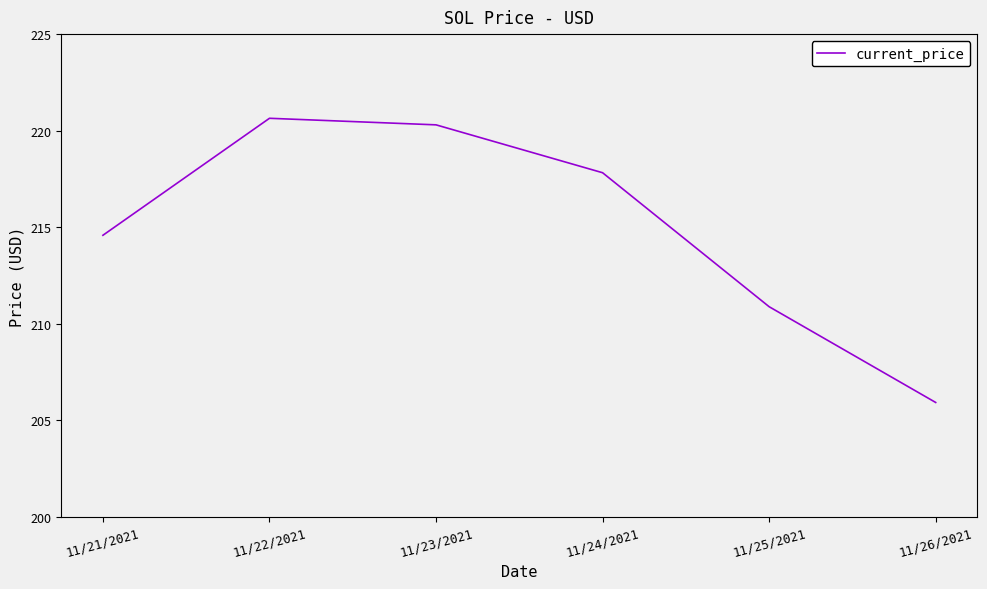

What position from the right is 11/26/2021?

1